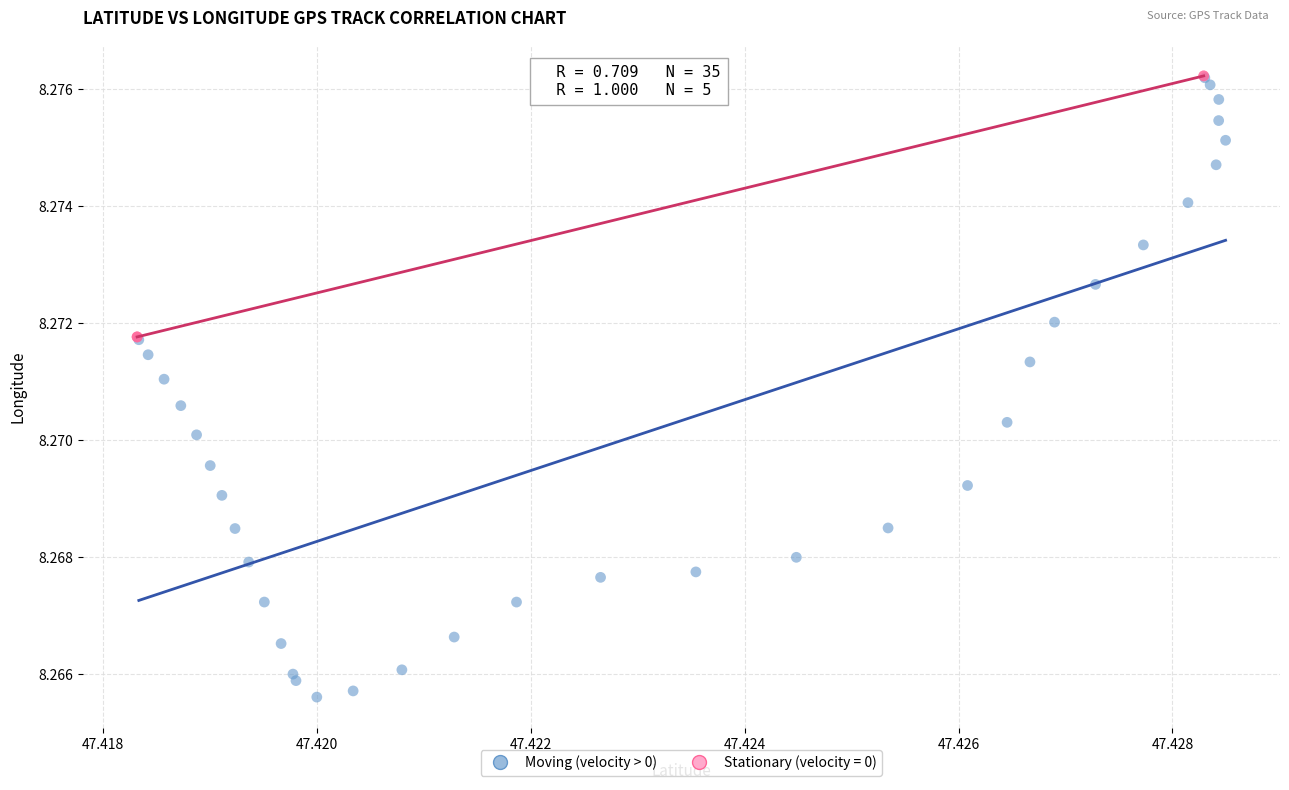

Which series has the largest Y range (max minus min)?

Moving (velocity > 0)